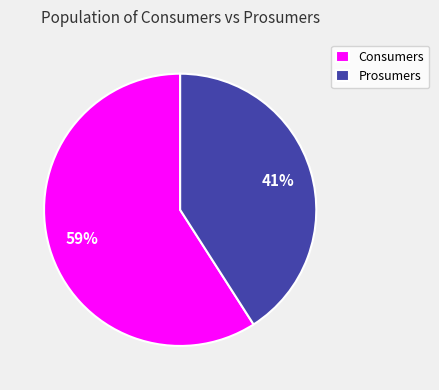

To the nearest percent, what is the combined percentage of Consumers and Prosumers?

100%